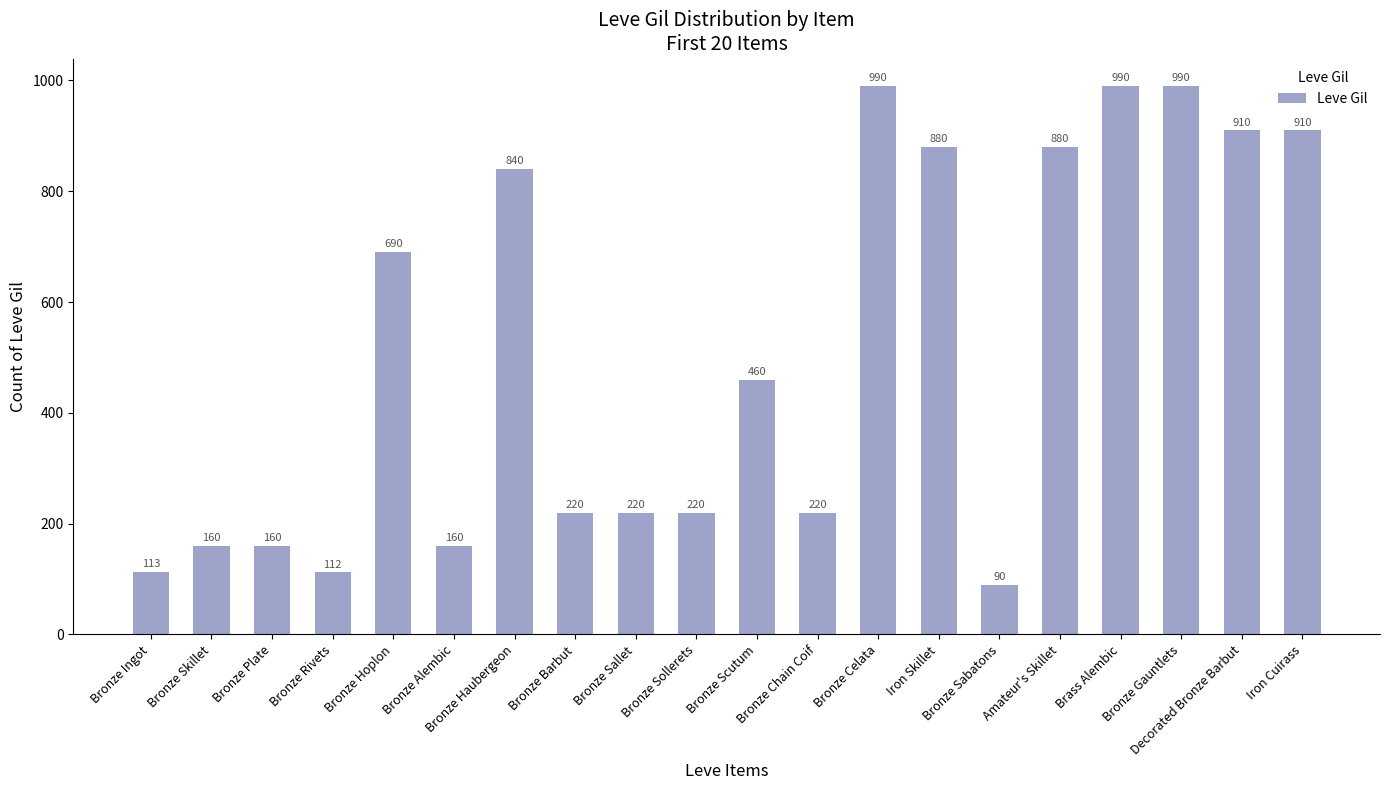

What is the difference between the second highest and second lowest values?

878